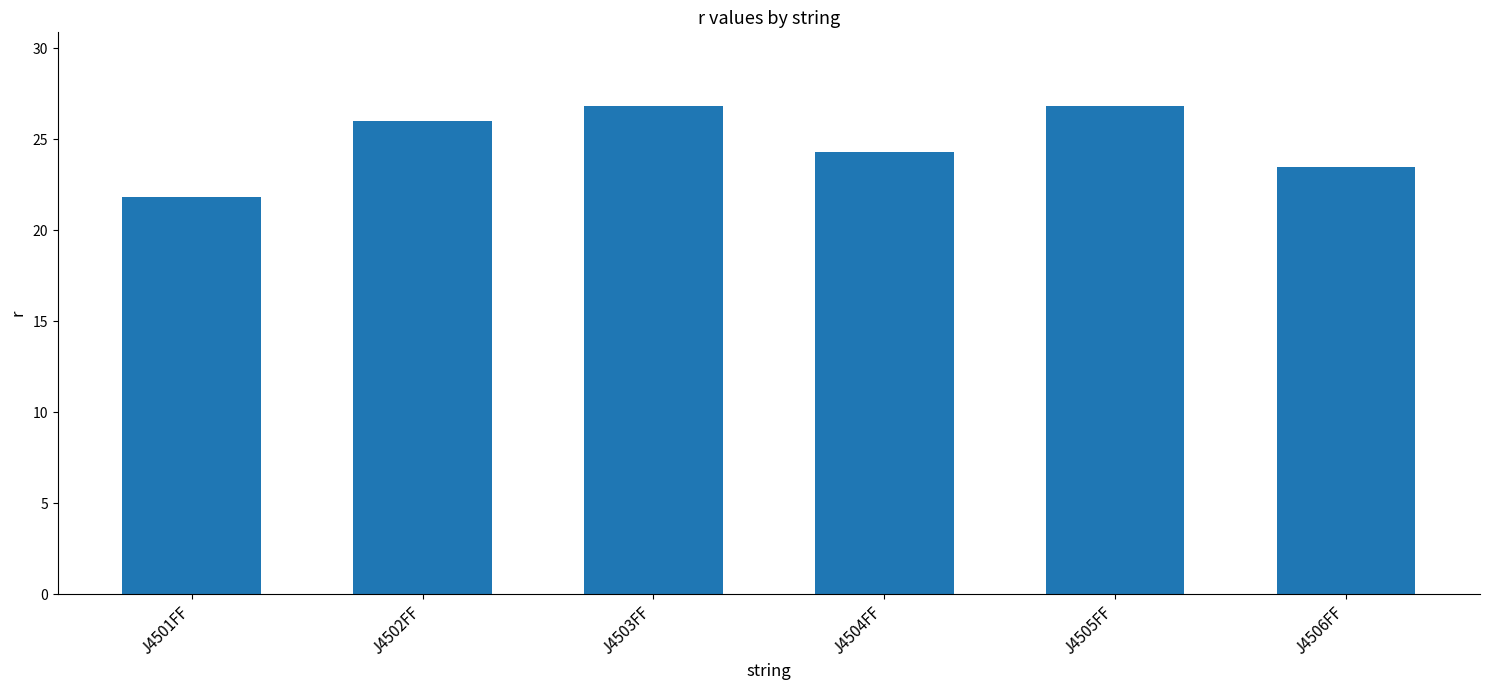

What is the label of the 2nd bar from the left?

J4502FF